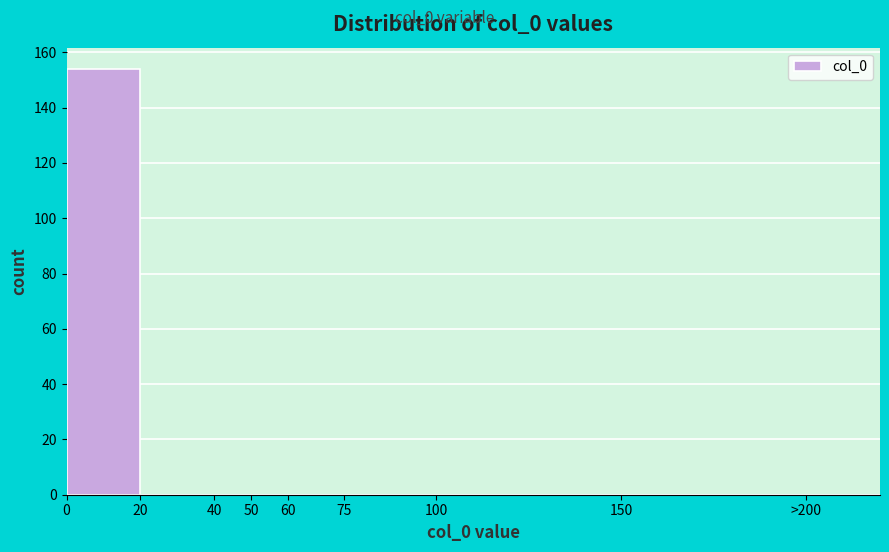

Reading left to right, list all the values displayed in this chart.

0=154	20=0	40=0	50=0	60=0	75=0	100=0	150=0	>200=0